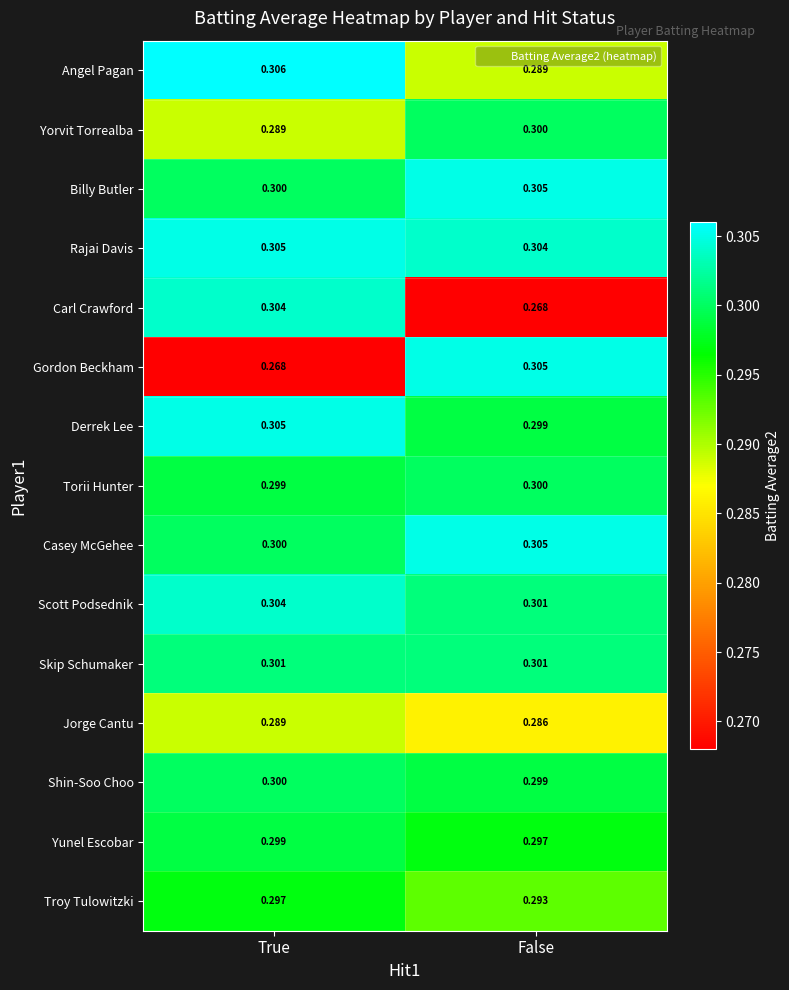

Which category has the highest value across all series?

True